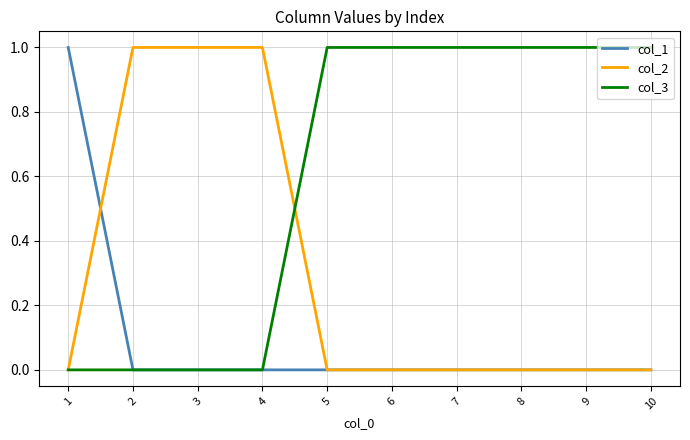

List the series in order of their overall mean, lowest first.

col_1, col_2, col_3